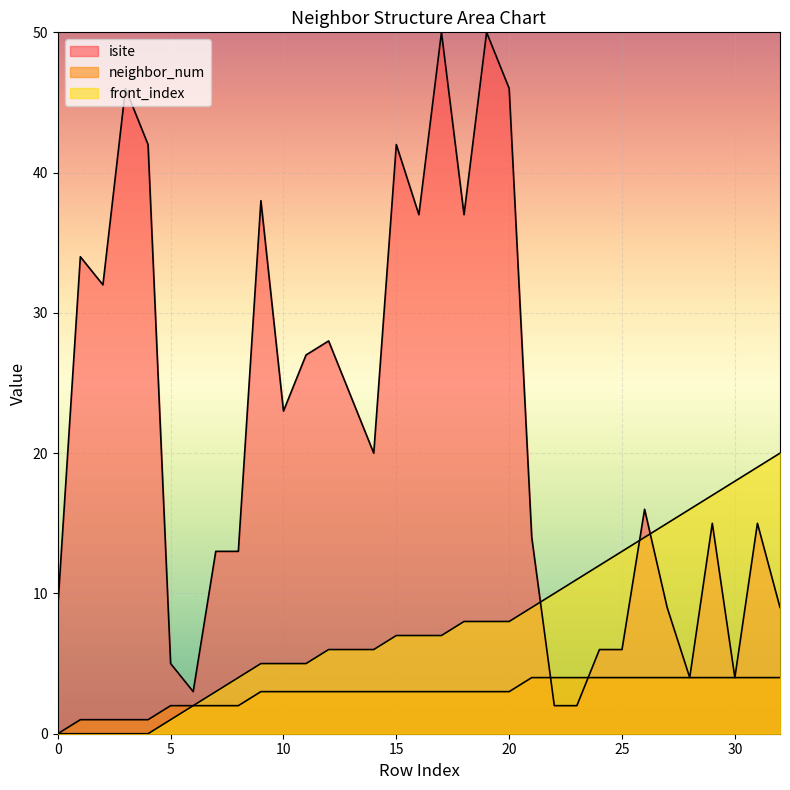

At which category is the sum across all series the highest?

19